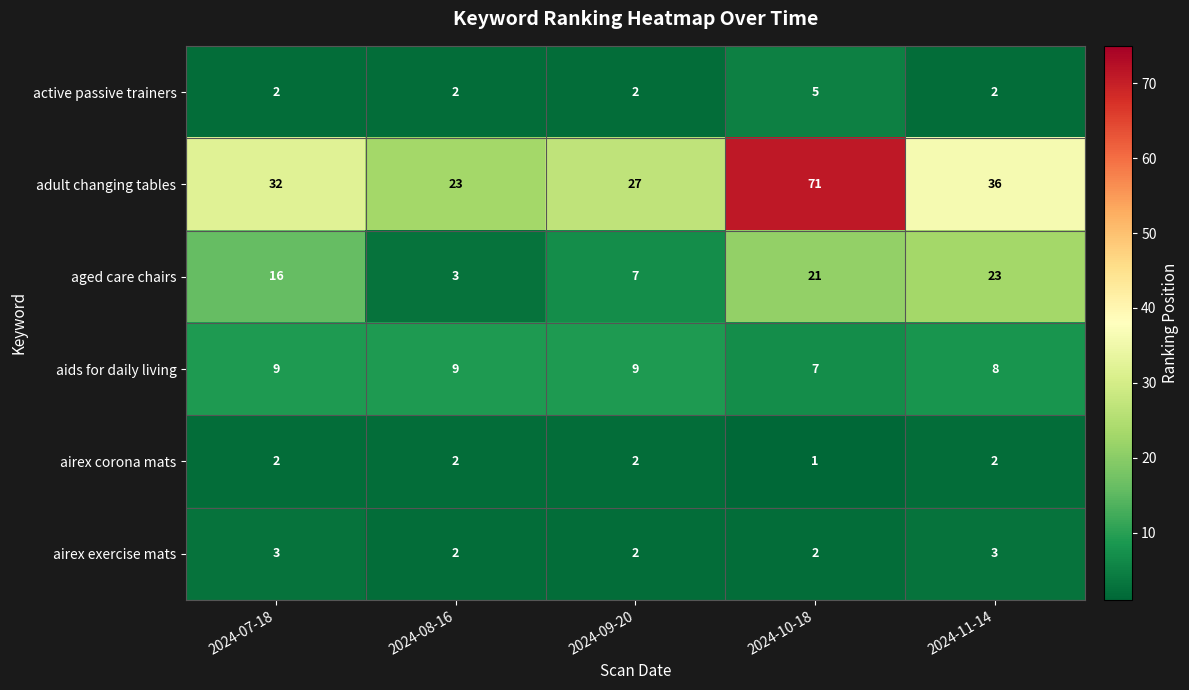

Reading right to left, transcribe all the data shown in this chart.

active passive trainers: 2	5	2	2	2
adult changing tables: 36	71	27	23	32
aged care chairs: 23	21	7	3	16
aids for daily living: 8	7	9	9	9
airex corona mats: 2	1	2	2	2
airex exercise mats: 3	2	2	2	3